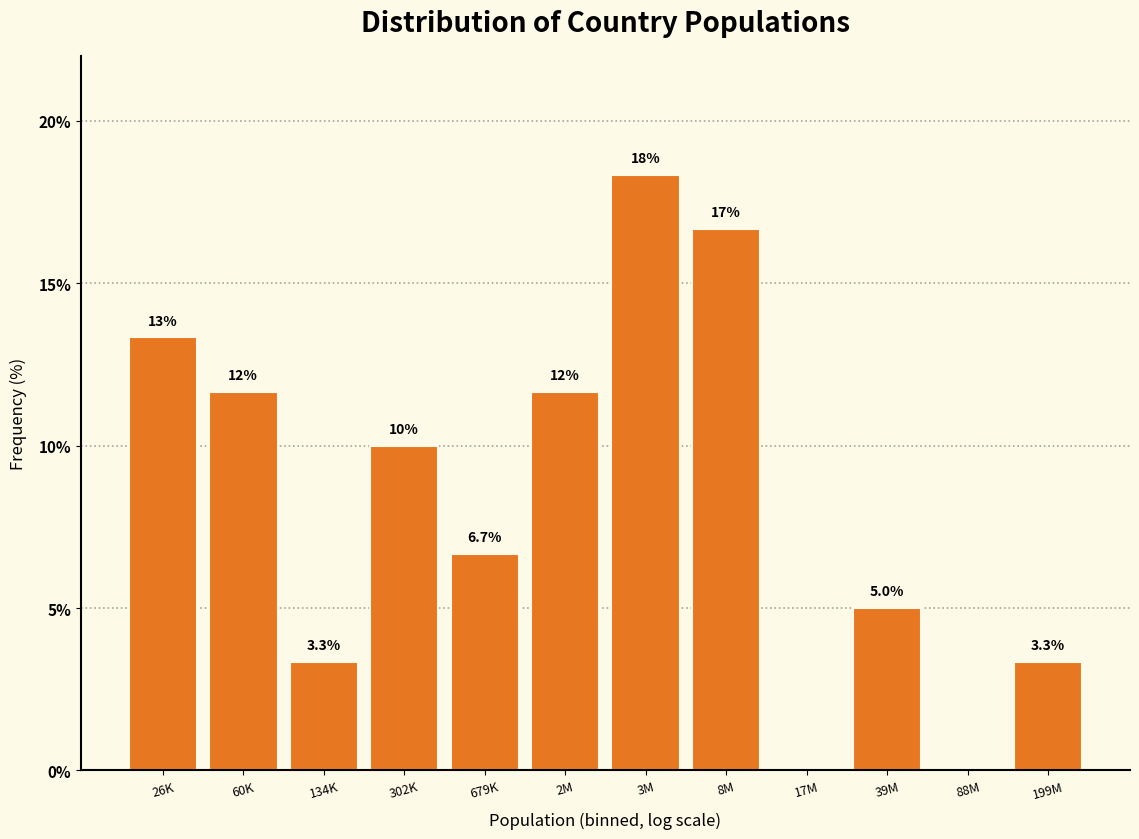

Reading right to left, extract all data points from this chart.

199M=3.3	88M=0.0	39M=5.0	17M=0.0	8M=16.7	3M=18.3	2M=11.7	679K=6.7	302K=10.0	134K=3.3	60K=11.7	26K=13.3